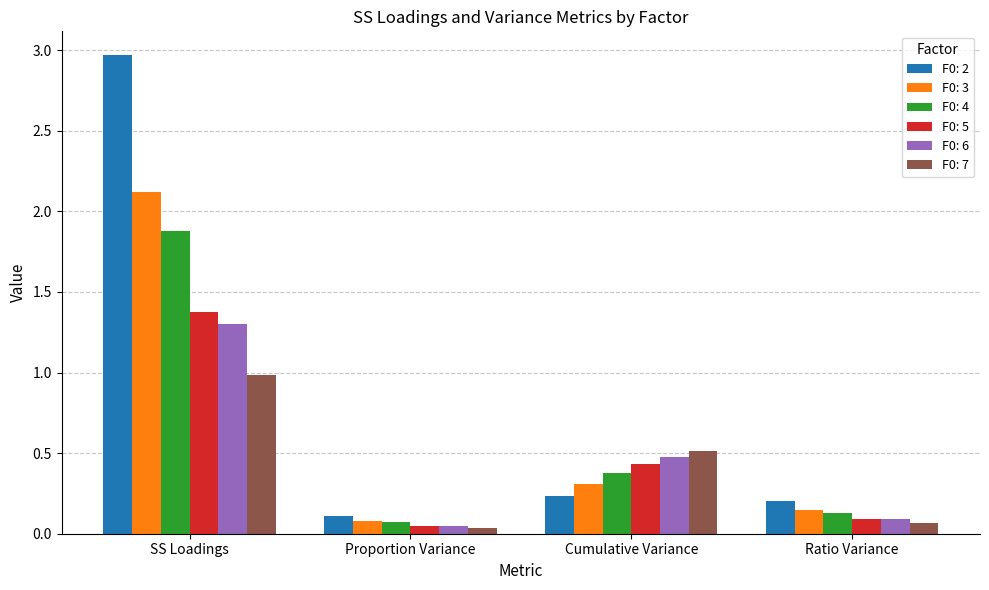

What is the difference between the maximum and minimum values in the F0: 5 series?

1.3